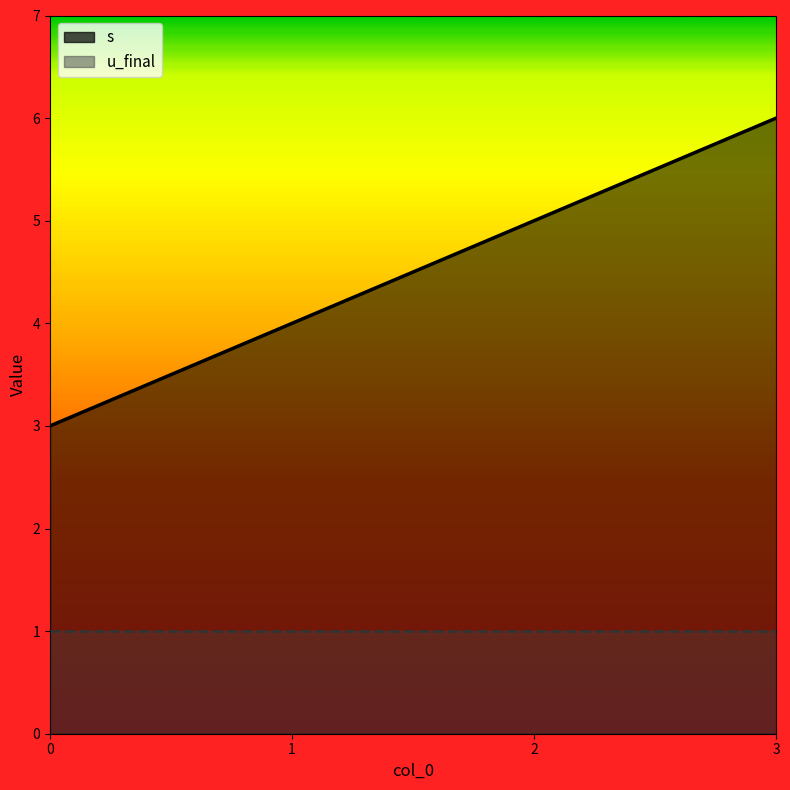

Reading right to left, what are all the values shown in this chart?

3=6	2=5	1=4	0=3